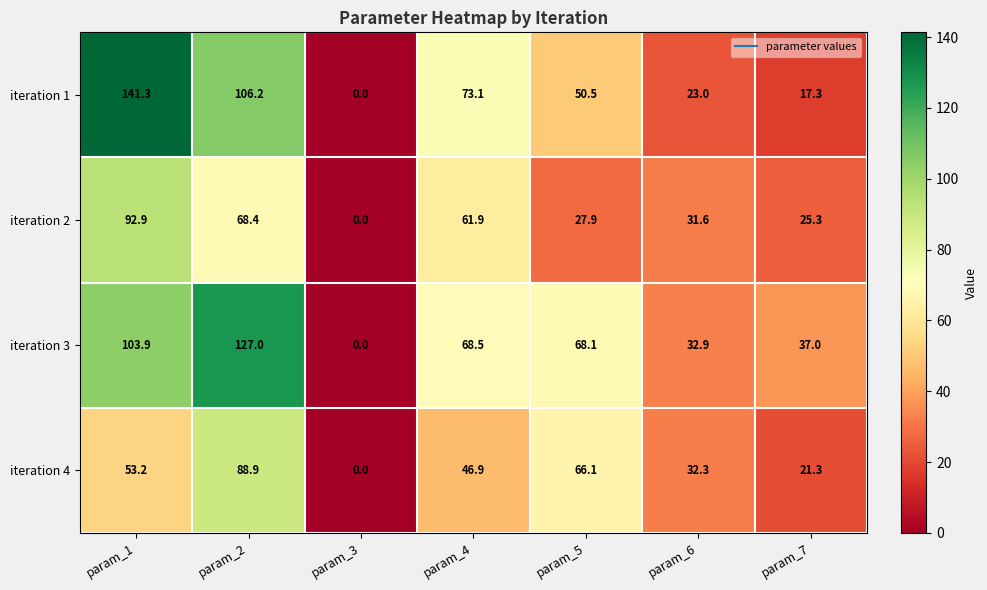

What is the highest value of the iteration 1 series?

141.3